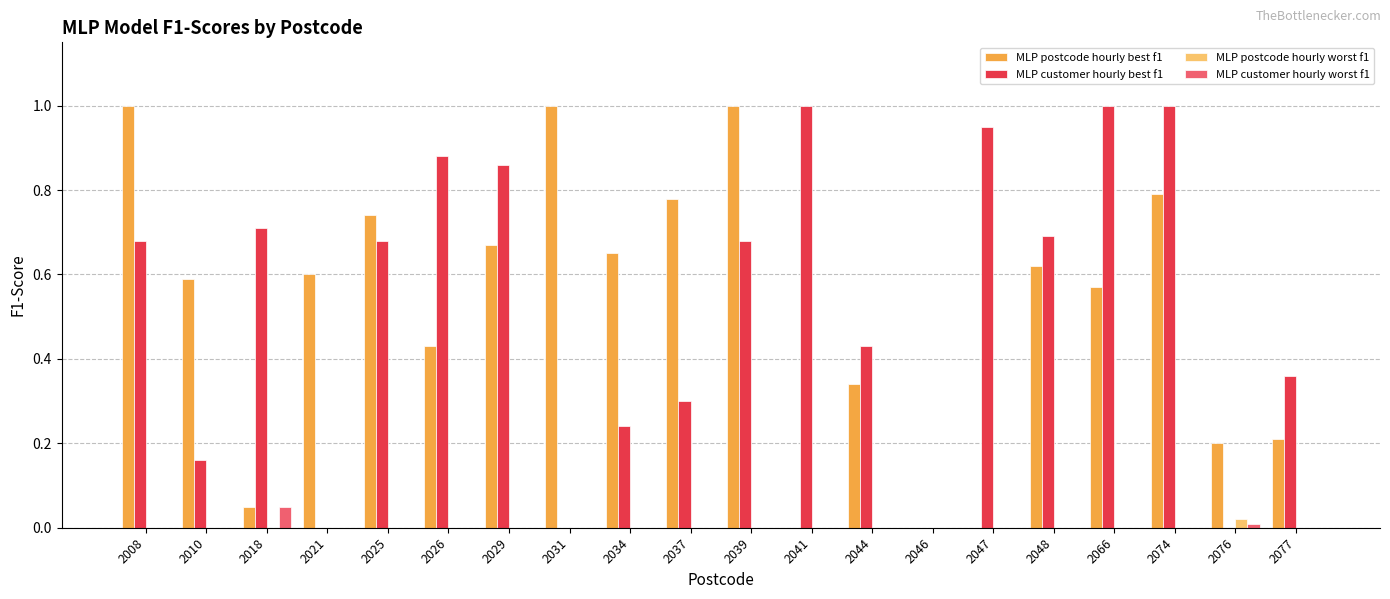

Is it true that MLP customer hourly worst f1 equals 0.0 at 2066?

True